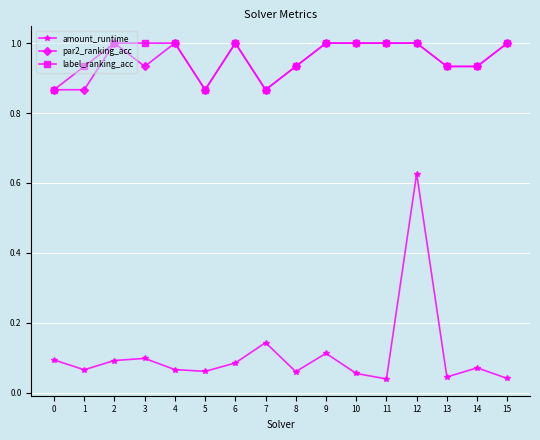

What is the total value across all series at 1?

1.9